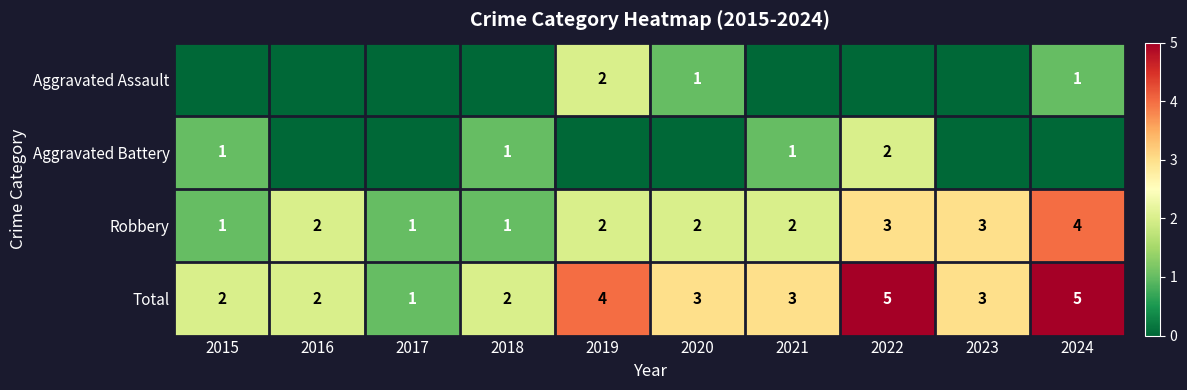

What is the sum of the Total values at 2021 and 2019?

7